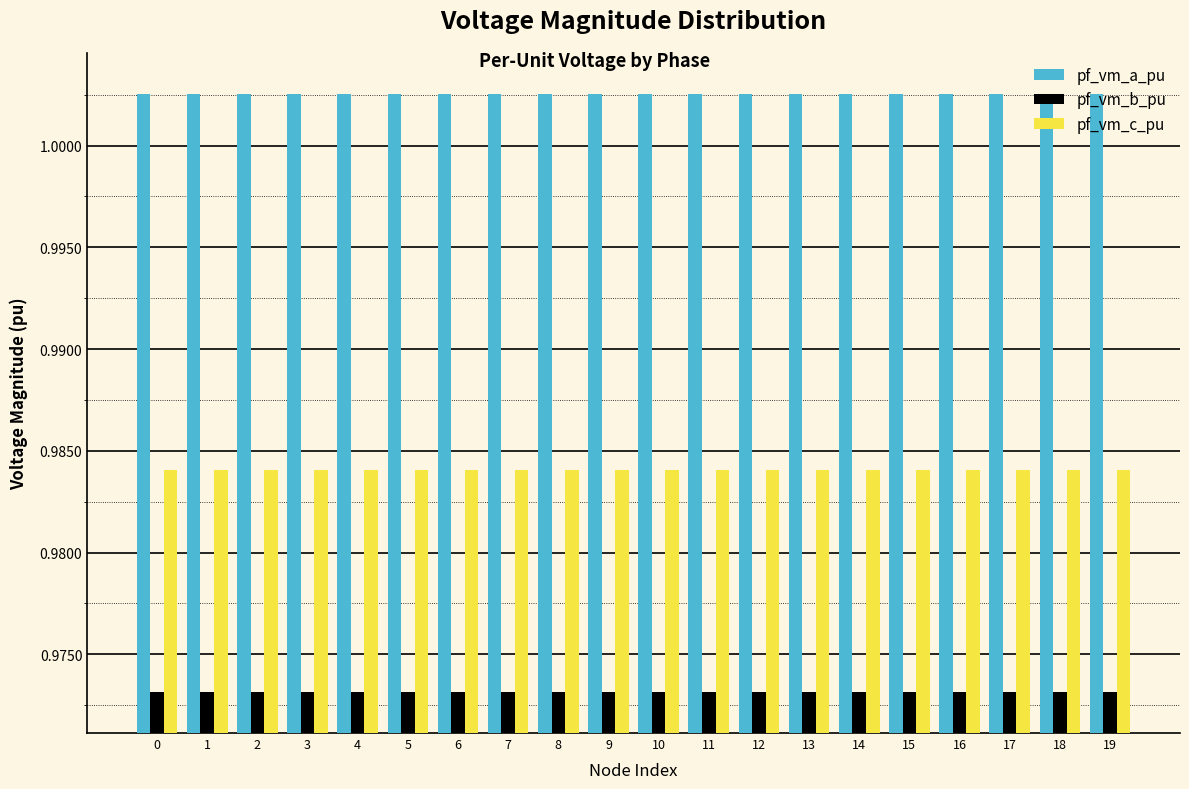

Is it true that pf_vm_b_pu equals 1.4 at 16?

False